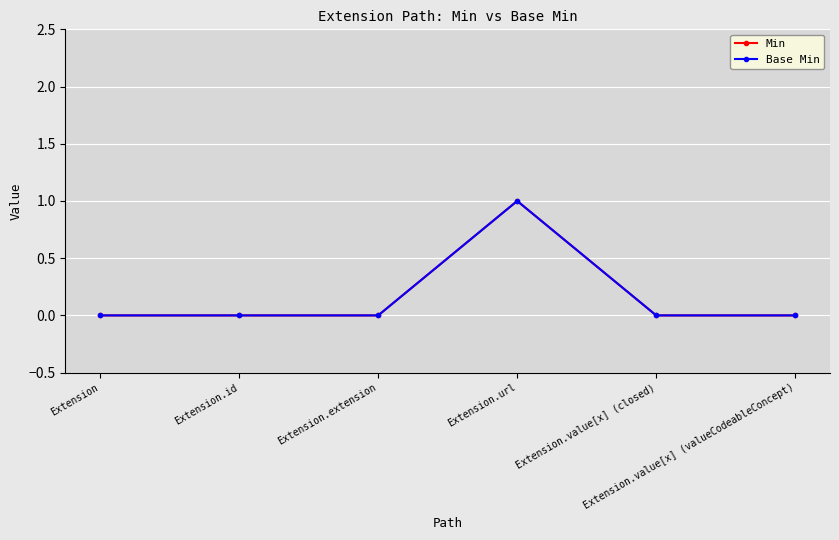

At which category is the sum across all series the highest?

Extension.url